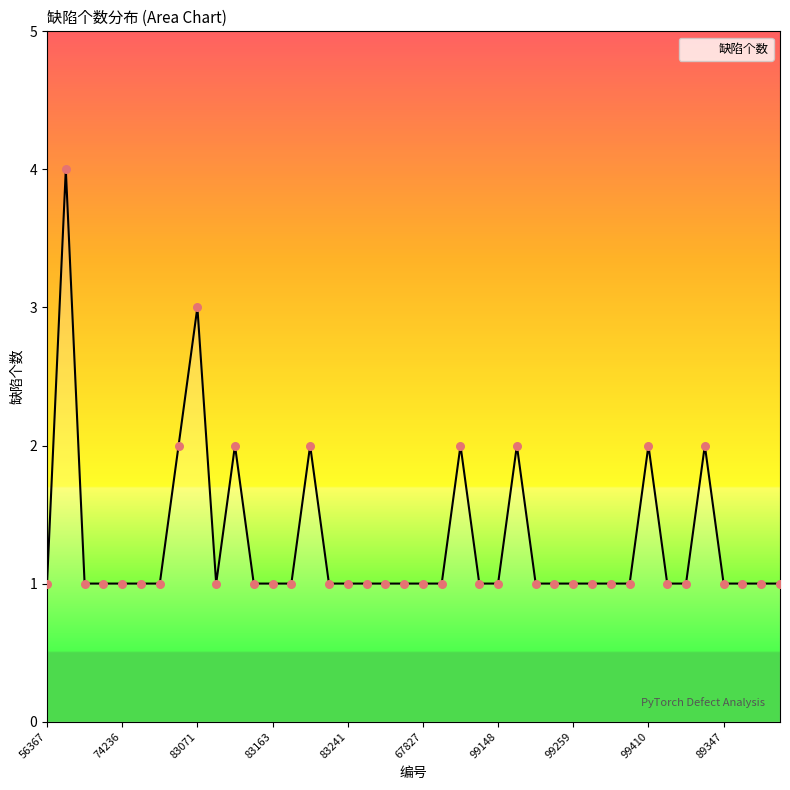

What is the maximum value shown in the chart?

4